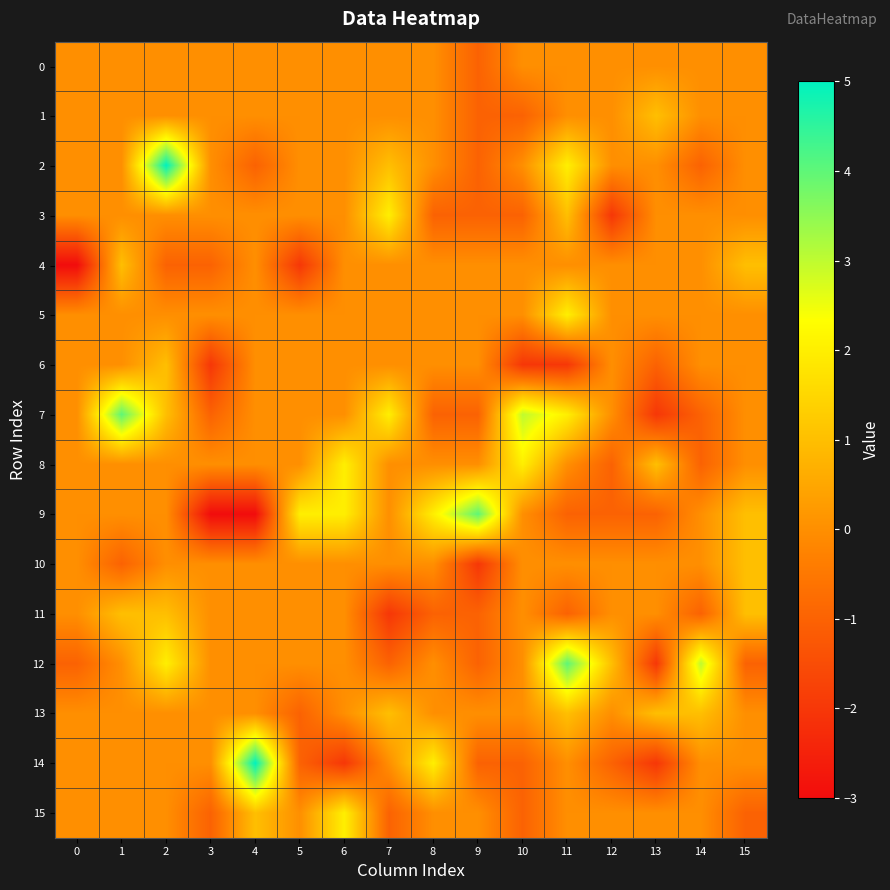

Reading left to right, extract all data points from this chart.

0: 0=0	1=0	2=0	3=0	4=0	5=0	6=0	7=0	8=0	9=-1	10=0	11=0	12=0	13=0	14=0	15=0
1: 0=0	1=0	2=0	3=0	4=0	5=0	6=0	7=0	8=0	9=-1	10=-1	11=0	12=0	13=1	14=0	15=0
2: 0=0	1=0	2=5	3=0	4=-1	5=0	6=0	7=1	8=0	9=-1	10=0	11=2	12=0	13=0	14=-1	15=0
3: 0=0	1=0	2=0	3=0	4=0	5=0	6=0	7=2	8=-1	9=-1	10=-1	11=1	12=-2	13=0	14=0	15=0
4: 0=-3	1=1	2=-1	3=-1	4=0	5=-2	6=0	7=0	8=0	9=0	10=0	11=0	12=0	13=0	14=0	15=1
5: 0=0	1=0	2=0	3=0	4=0	5=0	6=0	7=0	8=0	9=0	10=0	11=2	12=0	13=0	14=0	15=0
6: 0=0	1=0	2=1	3=-2	4=0	5=0	6=0	7=0	8=0	9=0	10=-2	11=-2	12=0	13=-1	14=0	15=0
7: 0=0	1=4	2=1	3=-1	4=0	5=0	6=0	7=2	8=-1	9=-1	10=3	11=2	12=0	13=-2	14=-1	15=0
8: 0=0	1=0	2=0	3=0	4=0	5=0	6=2	7=0	8=0	9=0	10=2	11=0	12=-1	13=1	14=-1	15=0
9: 0=0	1=0	2=0	3=-3	4=-3	5=2	6=2	7=0	8=2	9=4	10=0	11=-1	12=-1	13=-1	14=0	15=1
10: 0=0	1=-1	2=0	3=0	4=0	5=0	6=0	7=0	8=0	9=-2	10=0	11=0	12=0	13=0	14=0	15=1
11: 0=0	1=1	2=1	3=0	4=0	5=0	6=0	7=-2	8=-1	9=-1	10=0	11=-1	12=0	13=0	14=-1	15=1
12: 0=-1	1=0	2=2	3=0	4=0	5=0	6=0	7=-1	8=0	9=-1	10=0	11=4	12=1	13=-2	14=3	15=-1
13: 0=0	1=0	2=0	3=0	4=0	5=-1	6=0	7=1	8=0	9=0	10=0	11=1	12=0	13=1	14=1	15=0
14: 0=0	1=0	2=0	3=0	4=5	5=-1	6=-2	7=0	8=2	9=-1	10=-1	11=0	12=-1	13=-2	14=0	15=0
15: 0=0	1=0	2=0	3=-1	4=1	5=0	6=2	7=-1	8=0	9=0	10=-1	11=0	12=0	13=0	14=0	15=-1